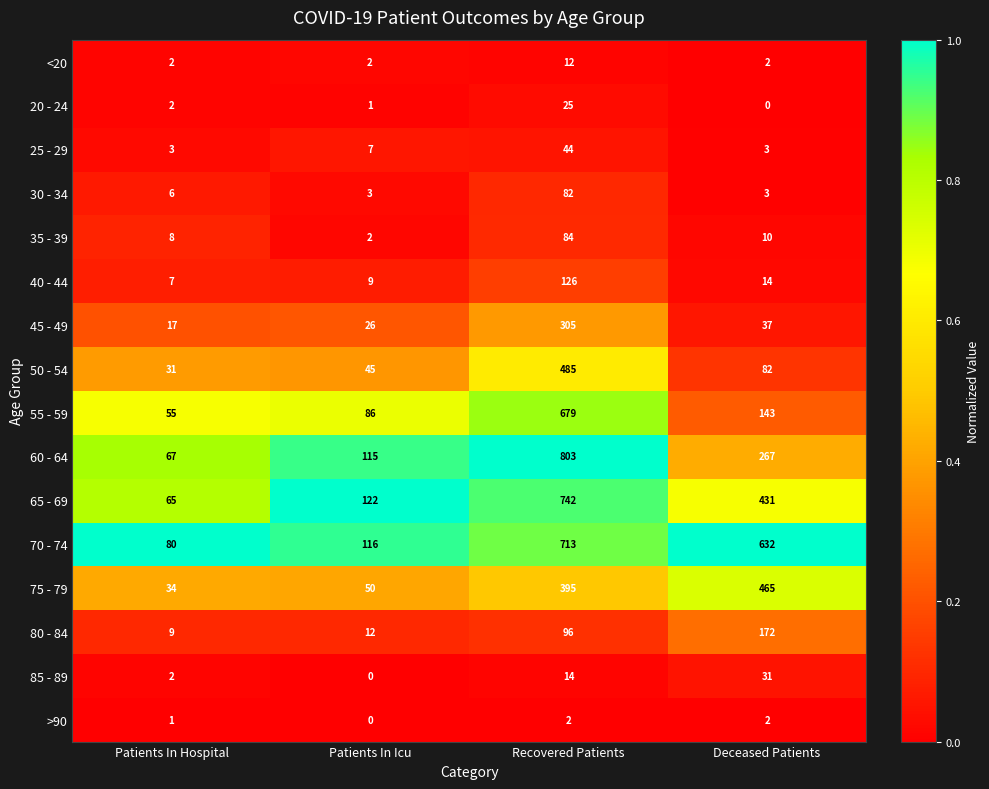

What is the total value across all series at Deceased Patients?

2294